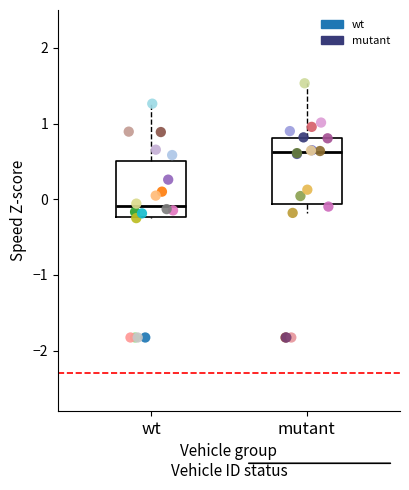

What are all the series names shown in the legend?

wt, mutant